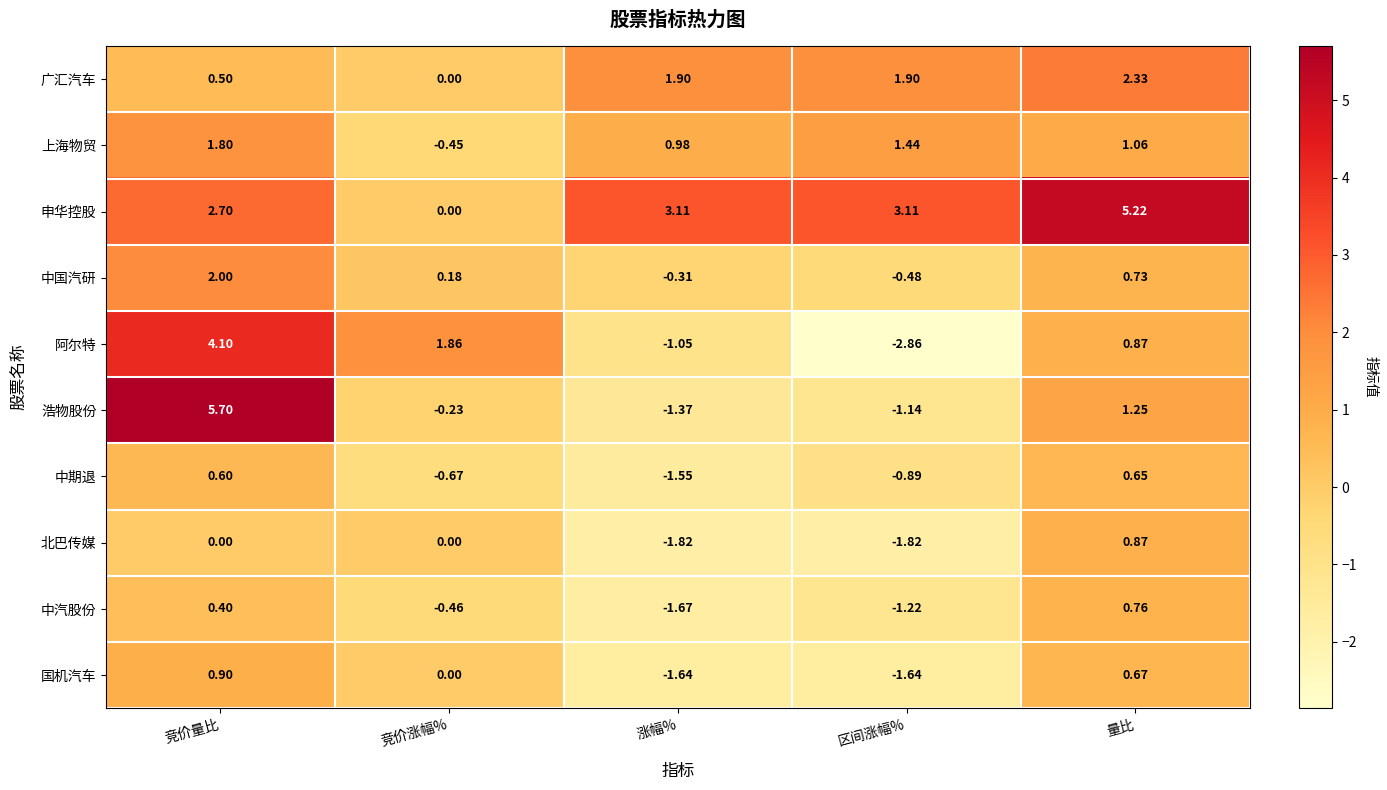

Is the value of 中国汽研 at 量比 greater than the value of 广汇汽车 at 区间涨幅%?

No